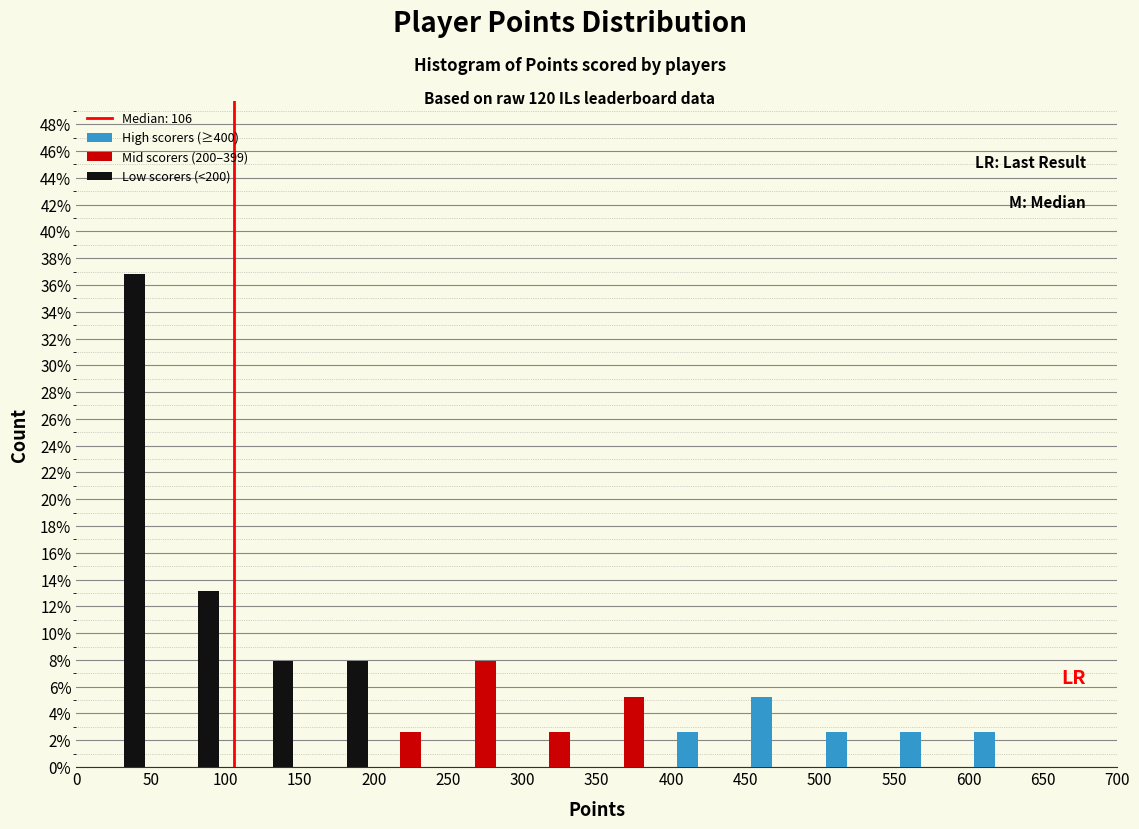

In the Low scorers (<200) series, which range on the x-axis has the tallest bar?

0 to 50